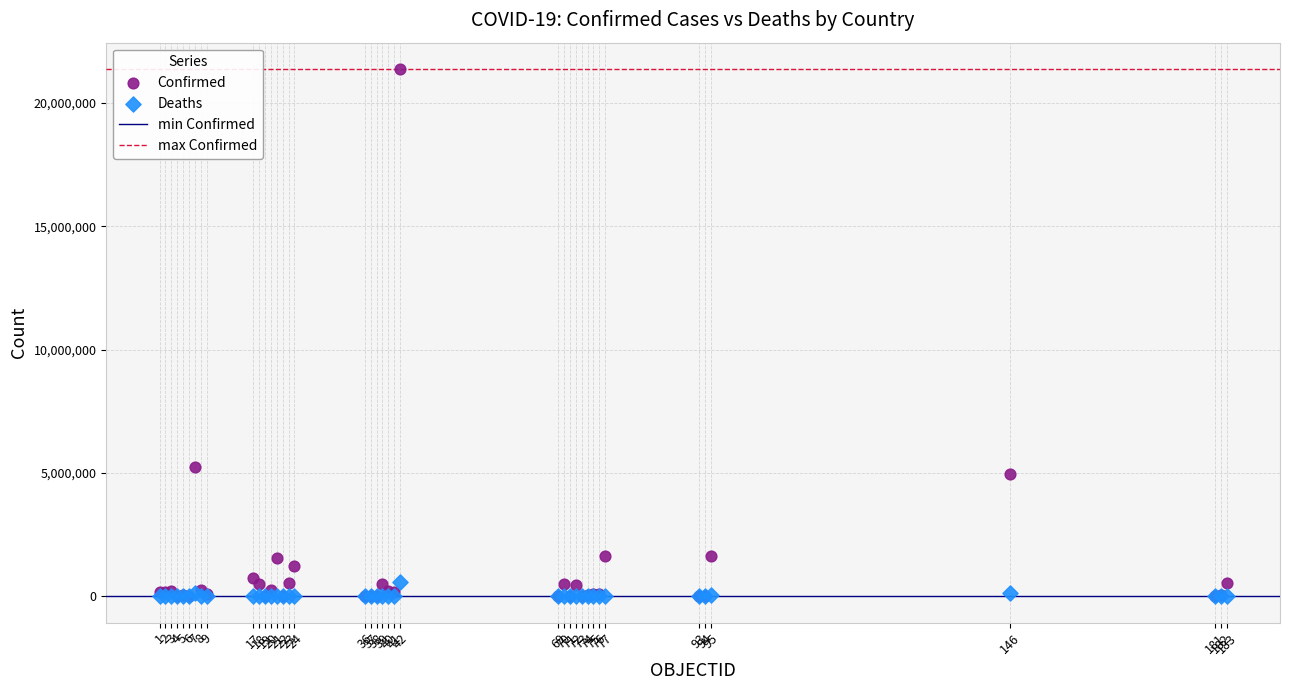

Across all series, what Y value is closest to 10690896?

5253765